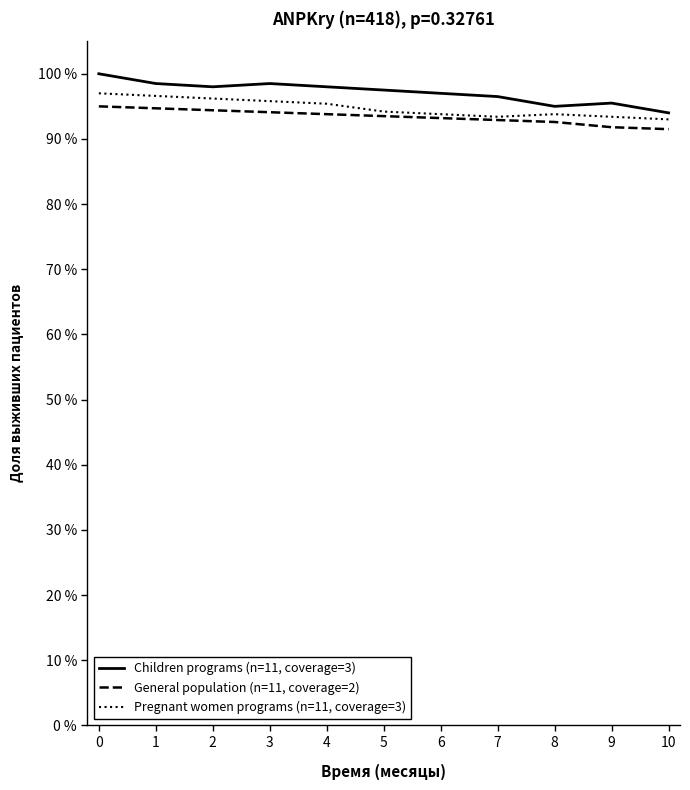

List the labels in order of Pregnant women programs (n=11, coverage=3) value, smallest first.

10, 7, 9, 6, 8, 5, 4, 3, 2, 1, 0